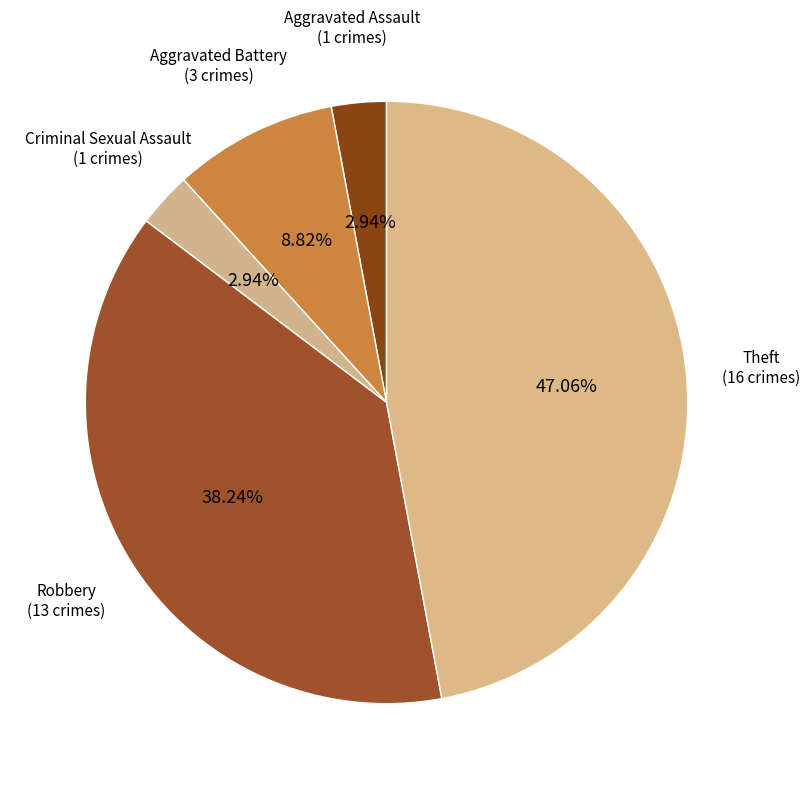

How many segments does this pie chart have?

5